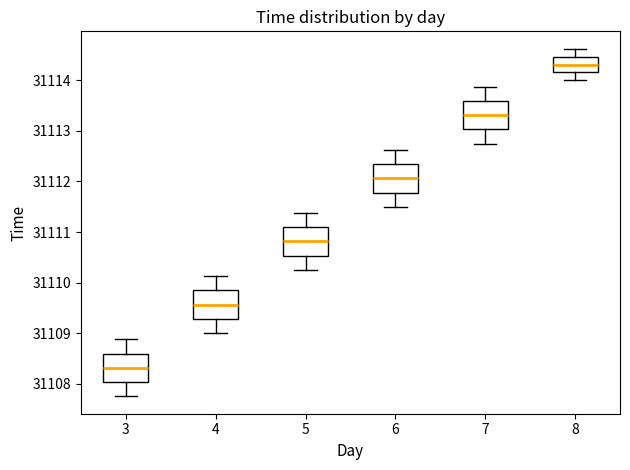

Which box's median line is the lowest?

3